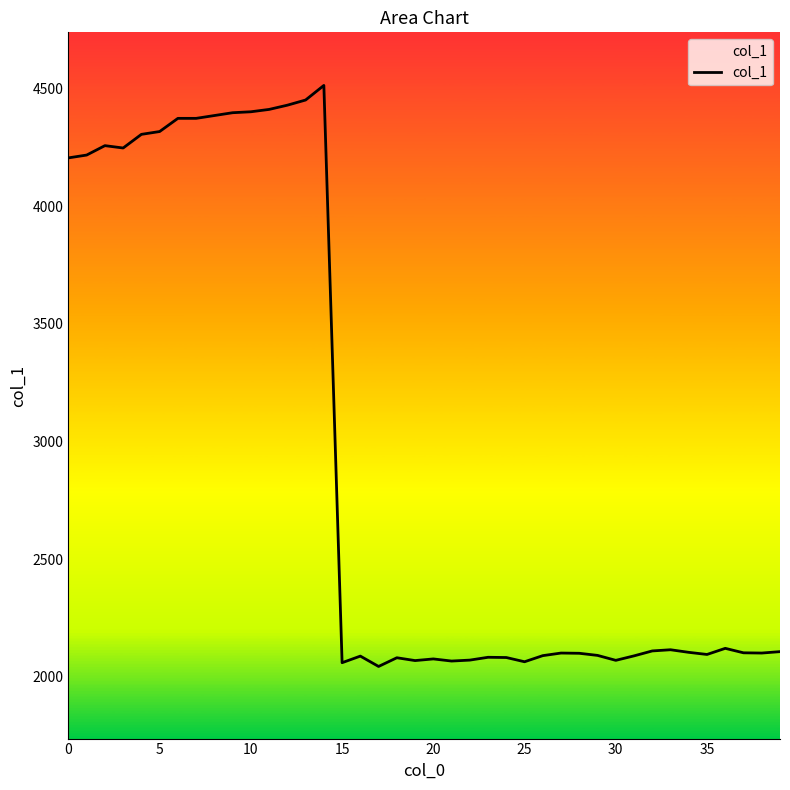

What is the minimum value shown in the chart?

2044